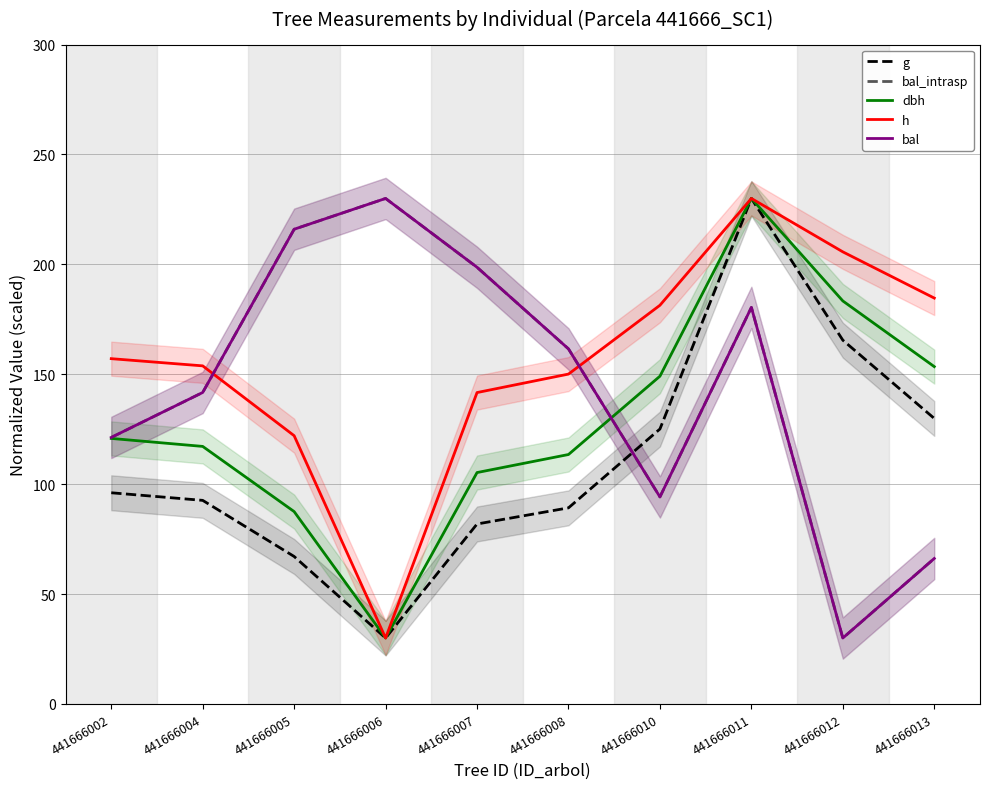

The value of h at 441666011 is 230.0. True or false?

True